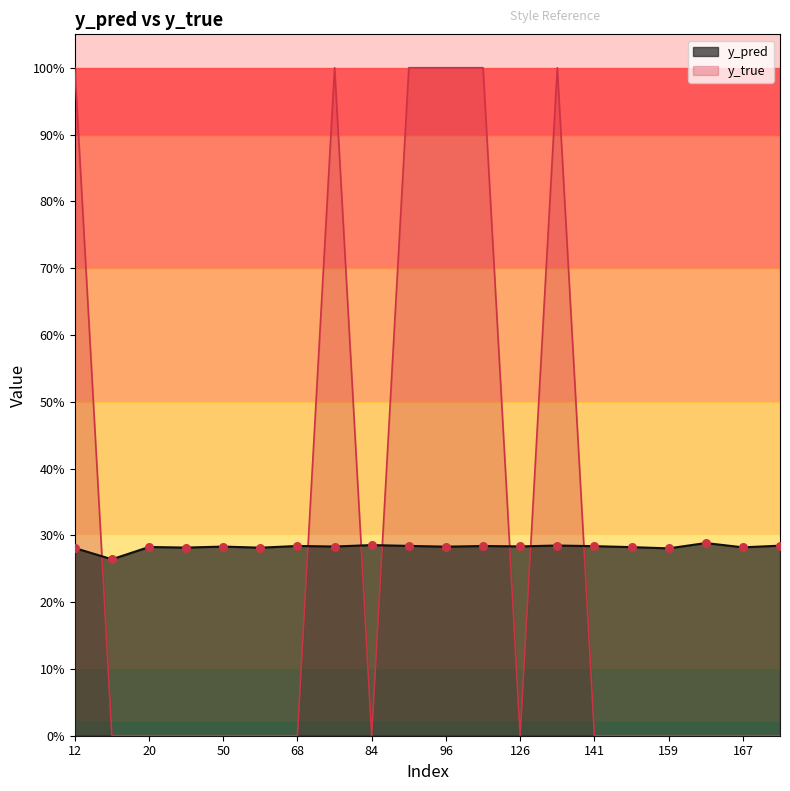

Which series contains the highest Y value?

y_true